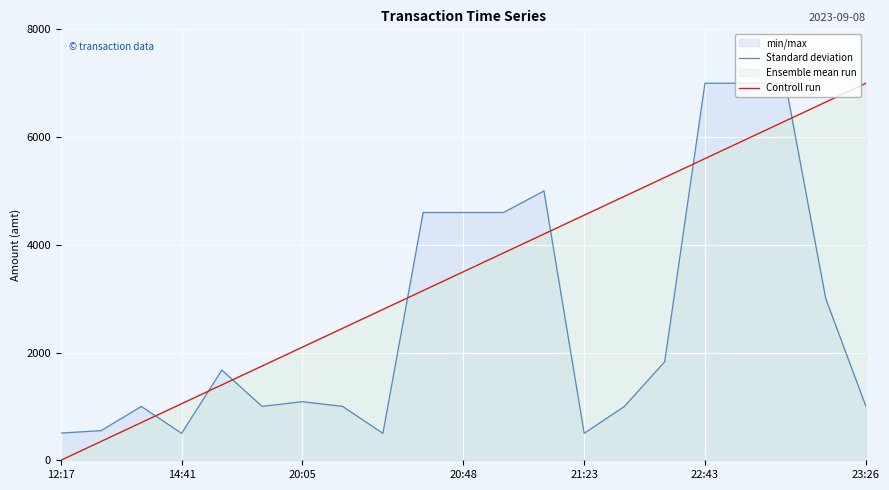

Rank the series by their maximum value, from lowest to highest.

Standard deviation, Controll run